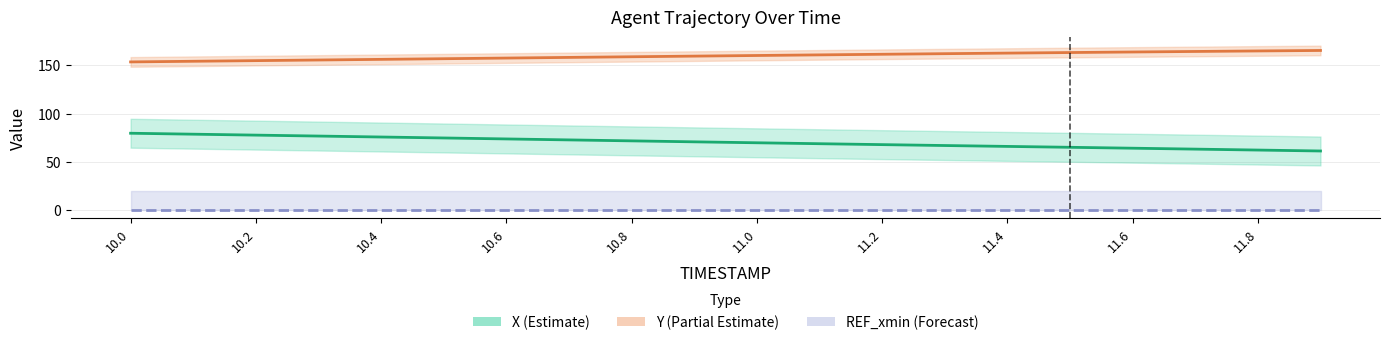

Which series has the largest range (max minus min)?

X (Estimate)